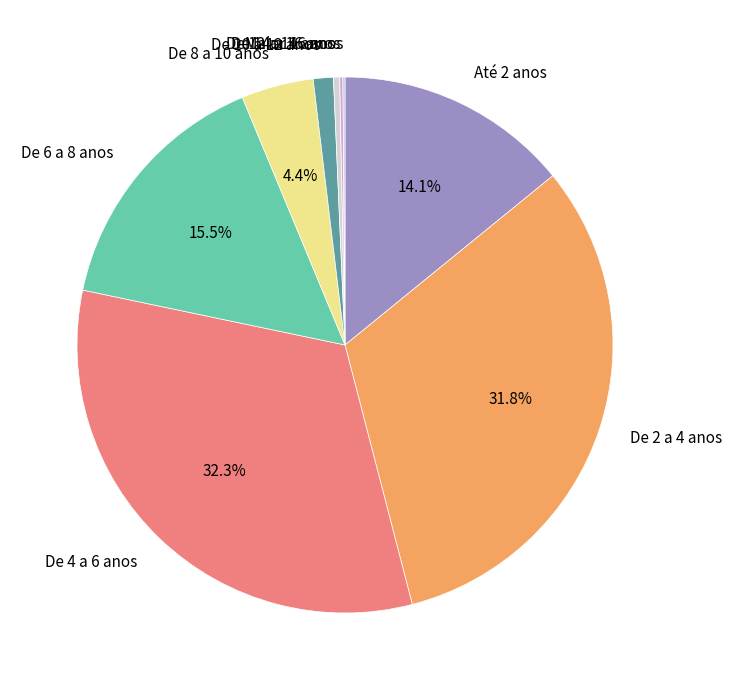

To the nearest percent, what is the average slice percentage?

11%